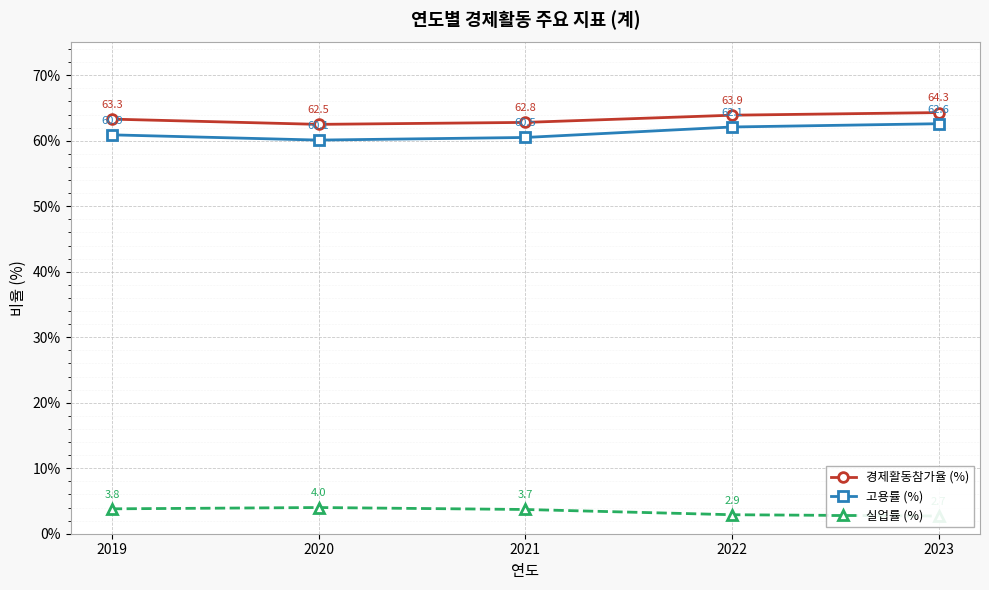

Is it true that 경제활동참가율 (%) equals 62.8 at 2021?

True